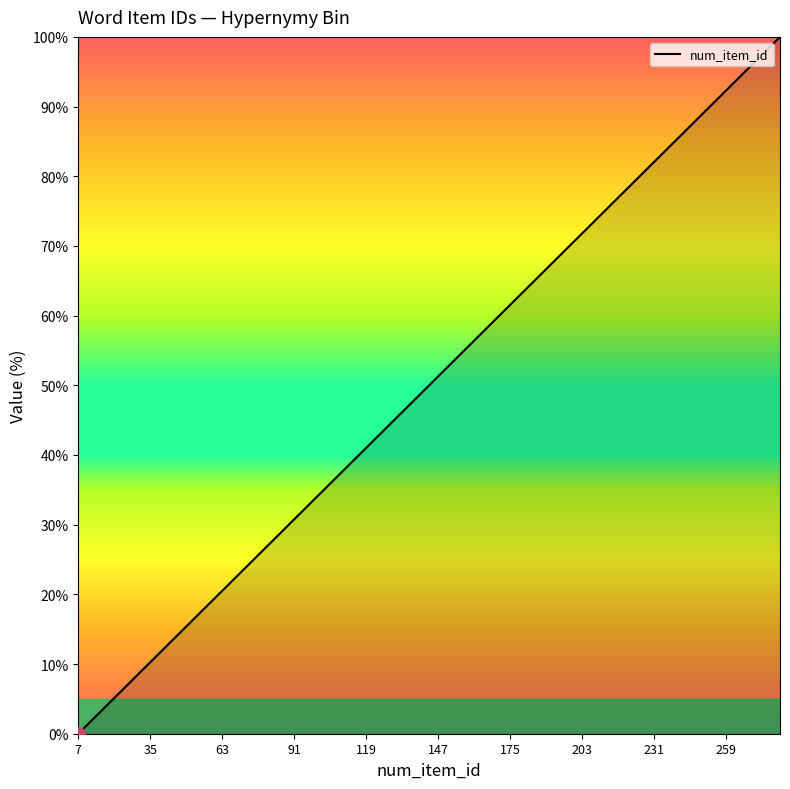

What is the greatest value displayed?

100.0